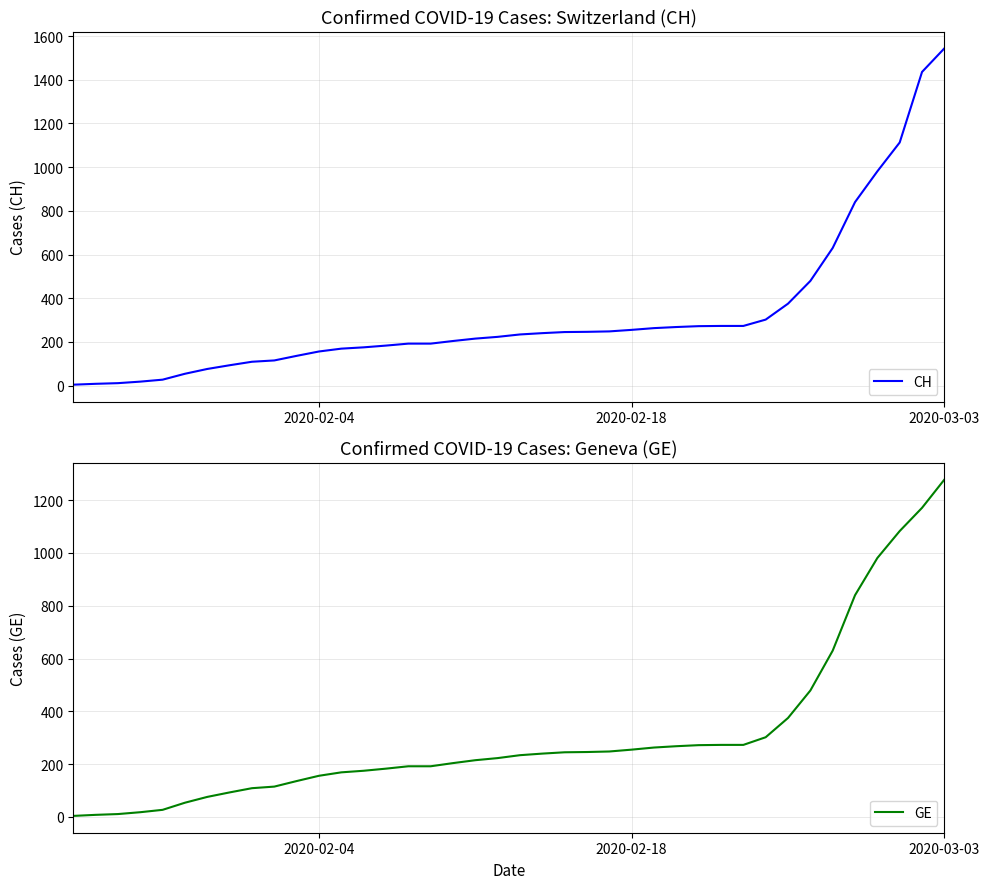

How many categories are shown in the chart?

40